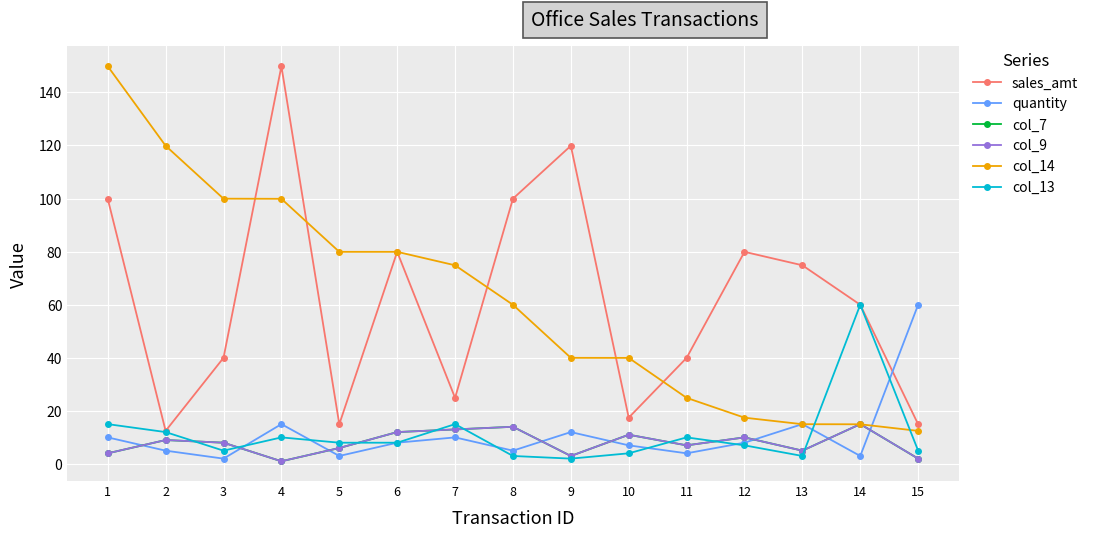

What is the lowest value of the sales_amt series?

12.4